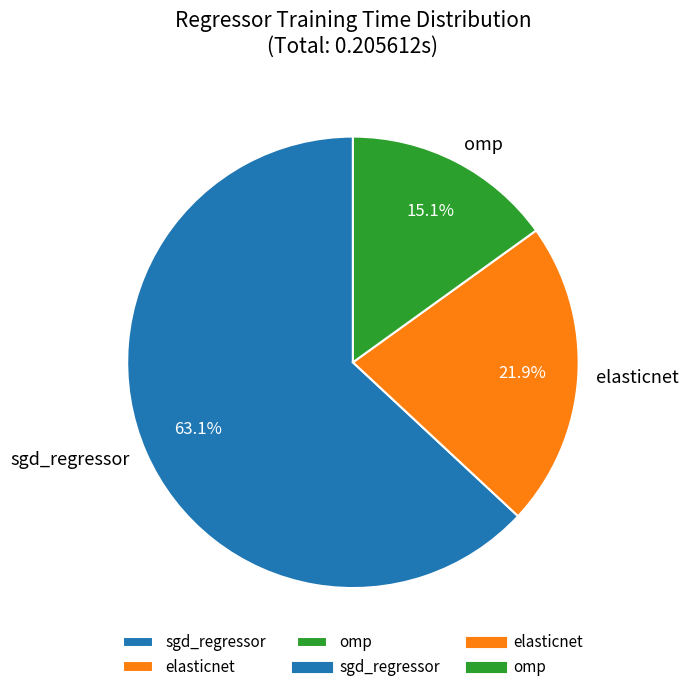

True or false: elasticnet accounts for 22% of the total.

True